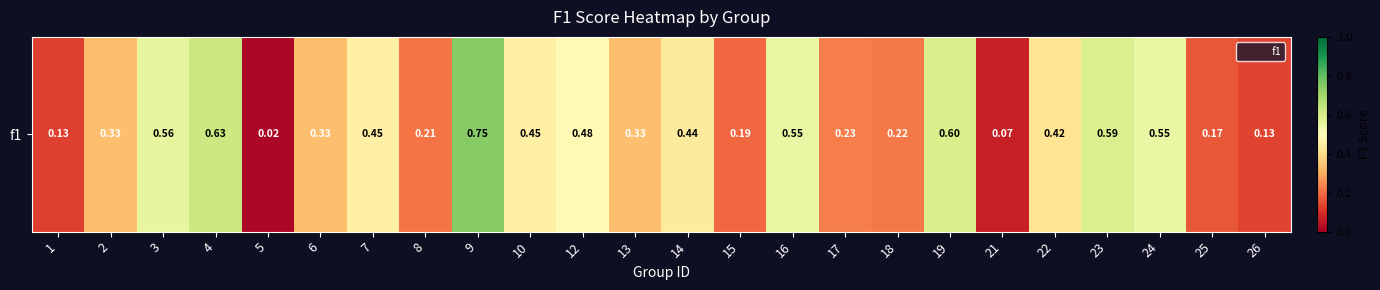

Reading left to right, what are all the values shown in this chart?

1=0.1	2=0.3	3=0.6	4=0.6	5=0.0	6=0.3	7=0.5	8=0.2	9=0.7	10=0.5	12=0.5	13=0.3	14=0.4	15=0.2	16=0.6	17=0.2	18=0.2	19=0.6	21=0.1	22=0.4	23=0.6	24=0.6	25=0.2	26=0.1